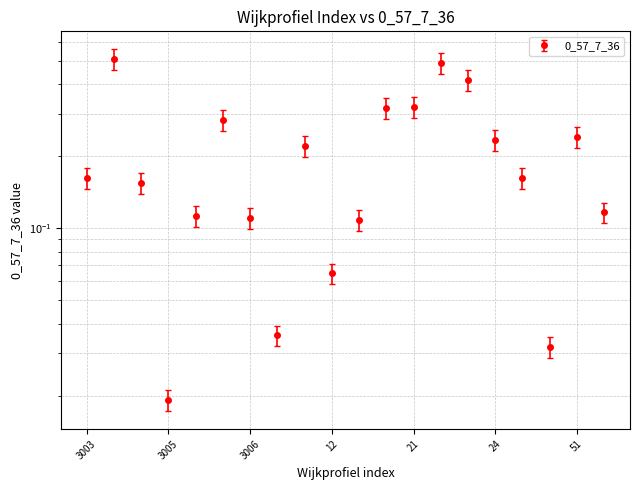

How many points are lower than both their immediate neighbors (excluding endpoints)?

4